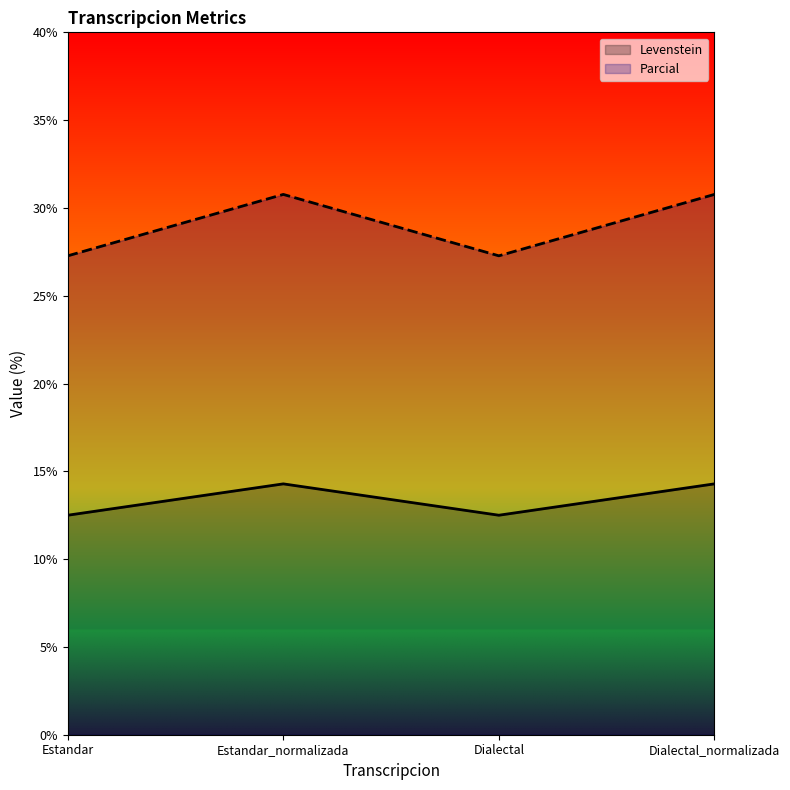

What is the sum of all Levenstein values?

53.6